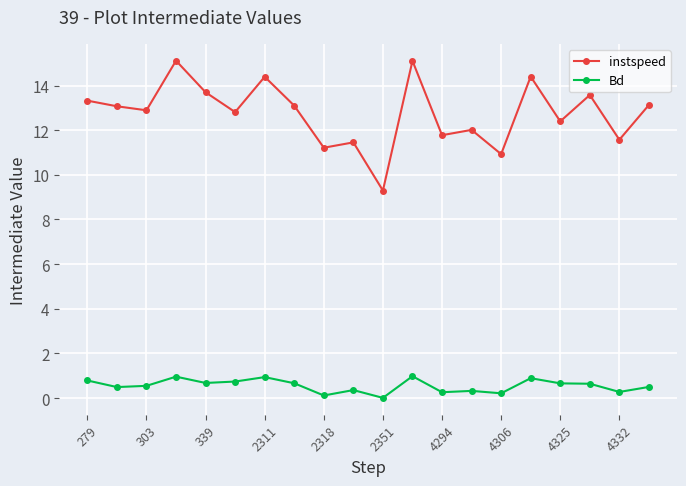

How many lines are shown in the chart?

2